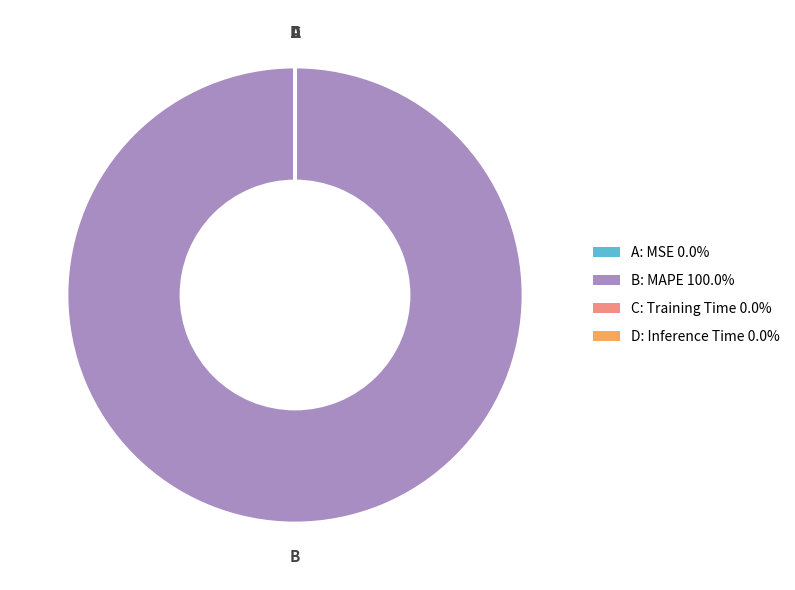

Does any single category account for the majority?

Yes